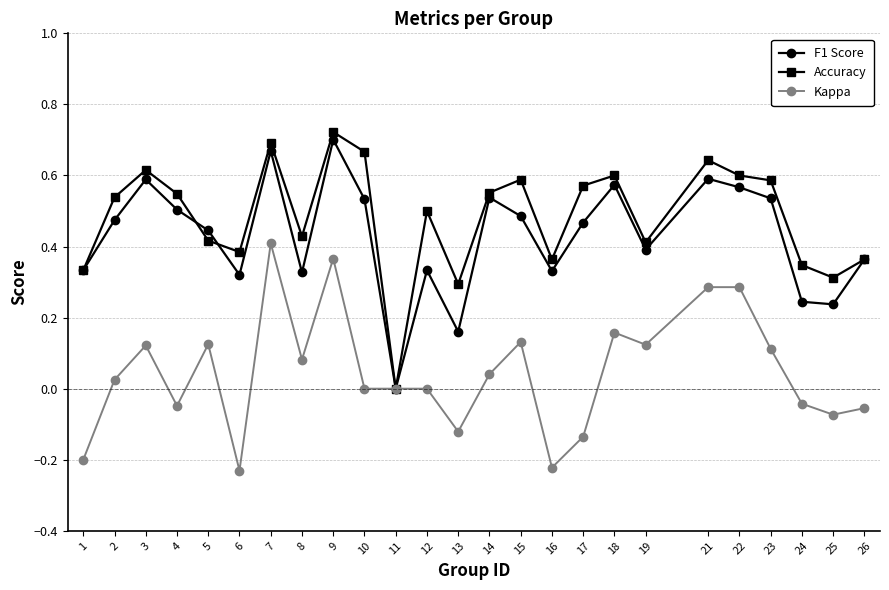

Which series has the largest range (max minus min)?

Accuracy